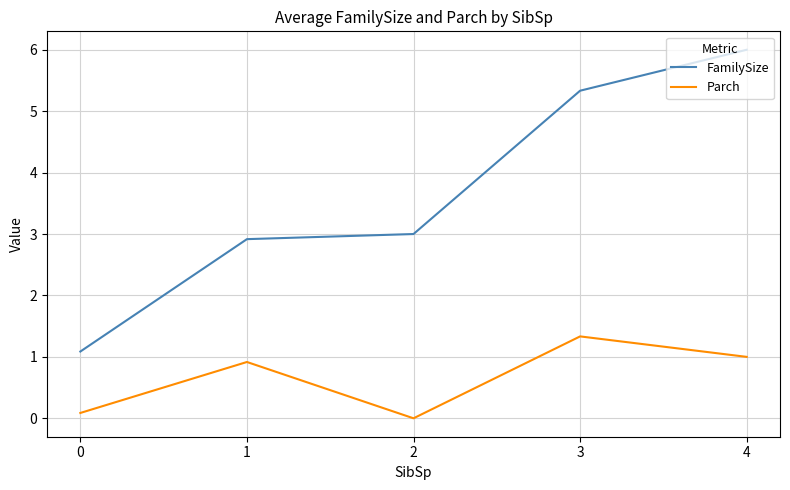

The value of Parch at 3 is 1.3. True or false?

True